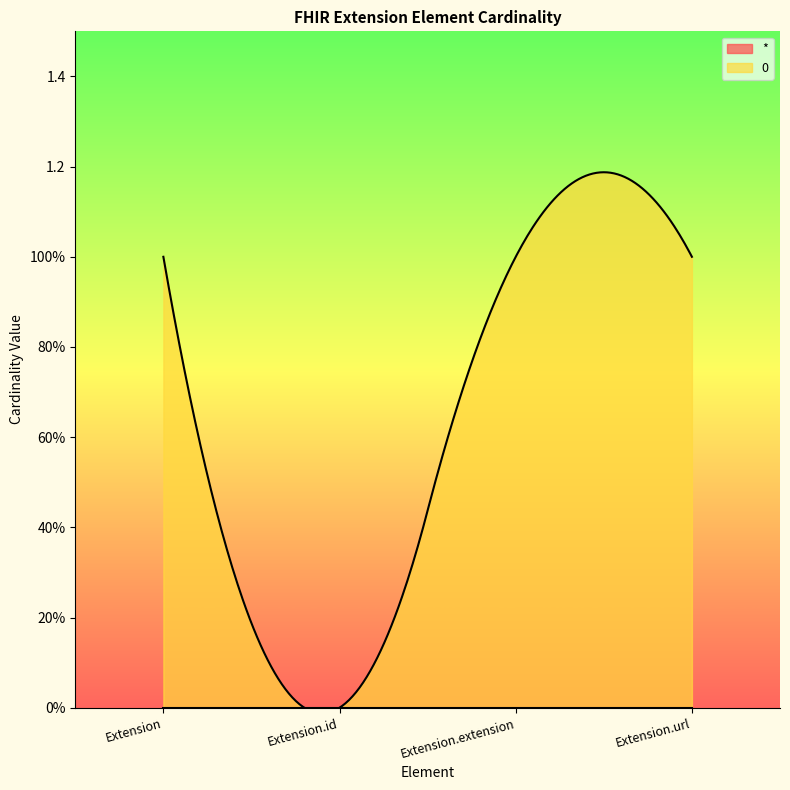

List the series in order of their peak value, lowest first.

*, 0